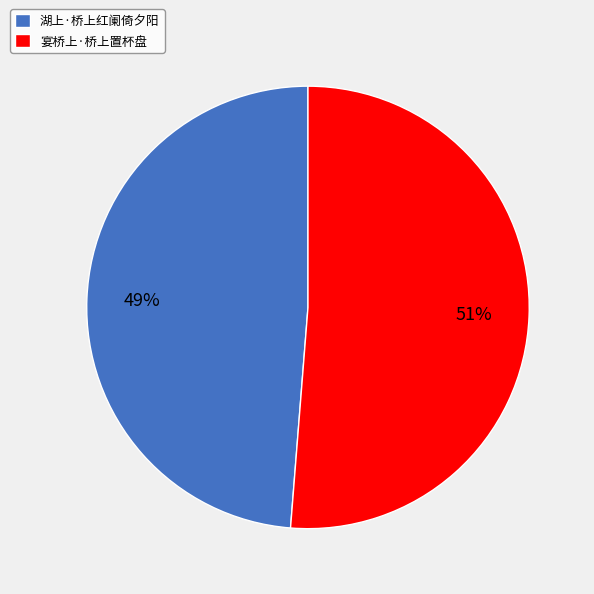

What percentage is the 湖上·桥上红阑倚夕阳 slice, to the nearest percent?

49%